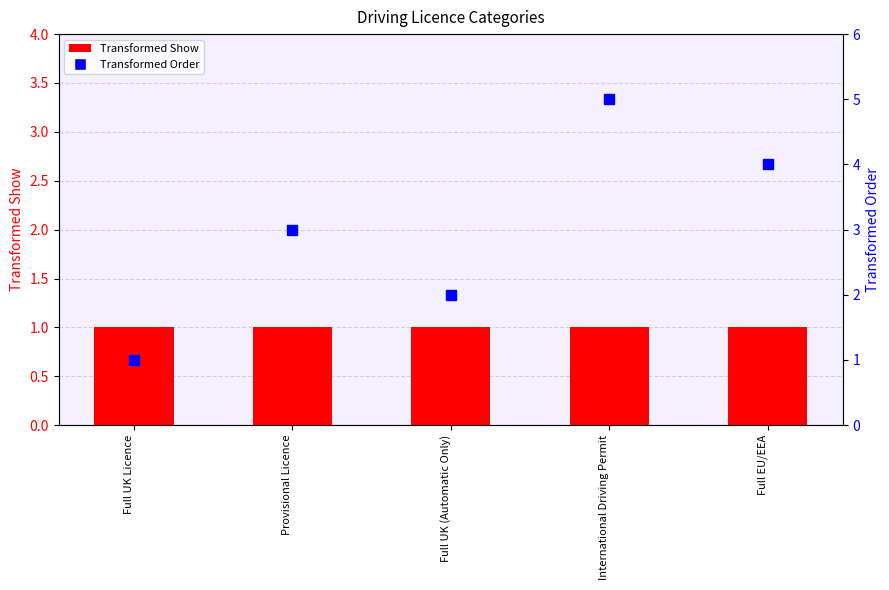

Is the value of Transformed Show at Full UK (Automatic Only) greater than the value of Transformed Order at International Driving Permit?

No